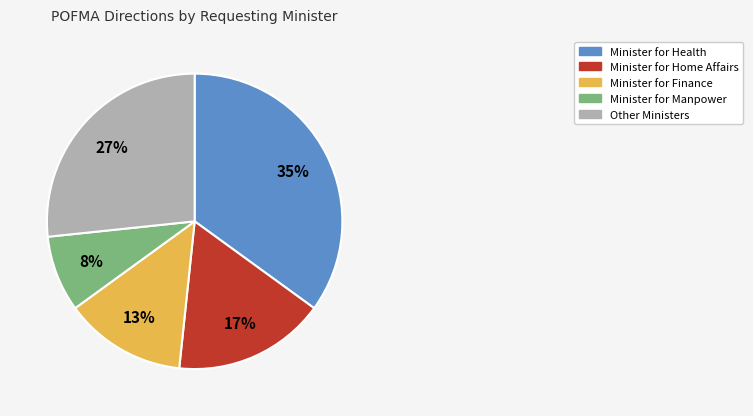

To the nearest percent, what percentage of the pie is Other Ministers?

27%